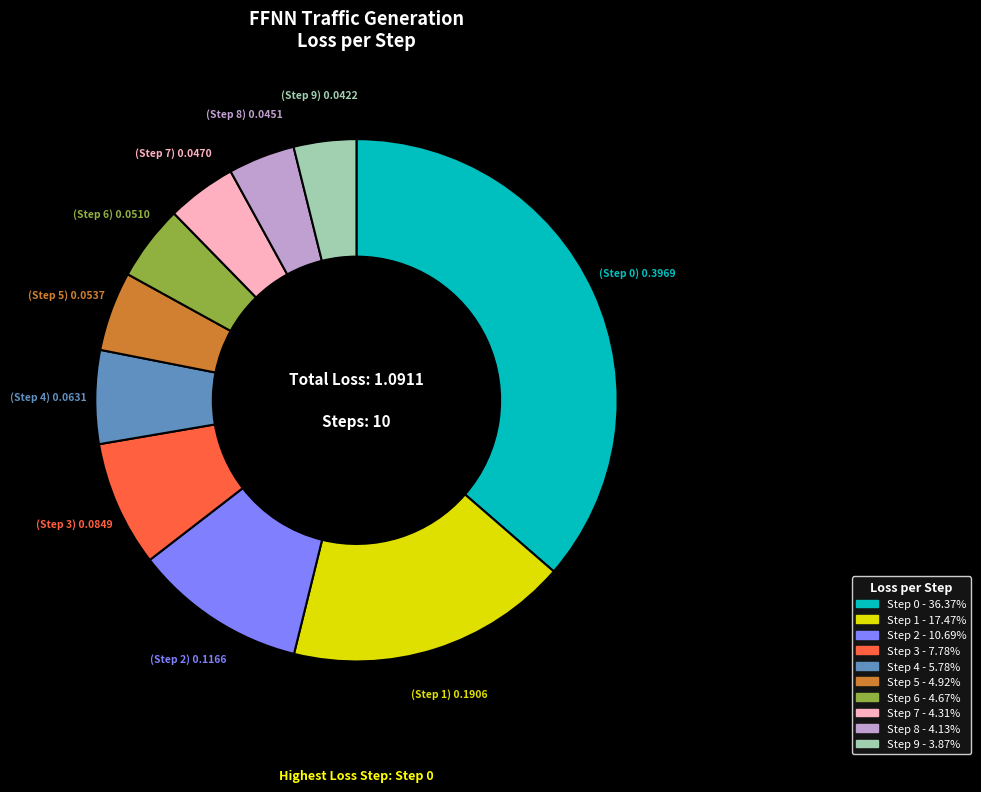

Between Step 3 and Step 8, which is larger?

Step 3